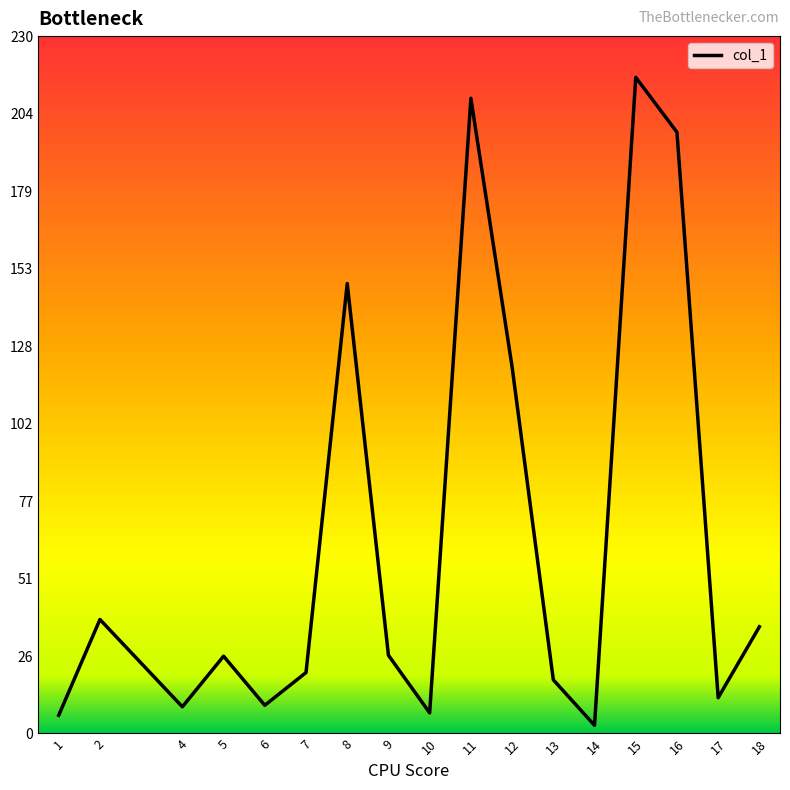

What is the sum of all values?

1100.8